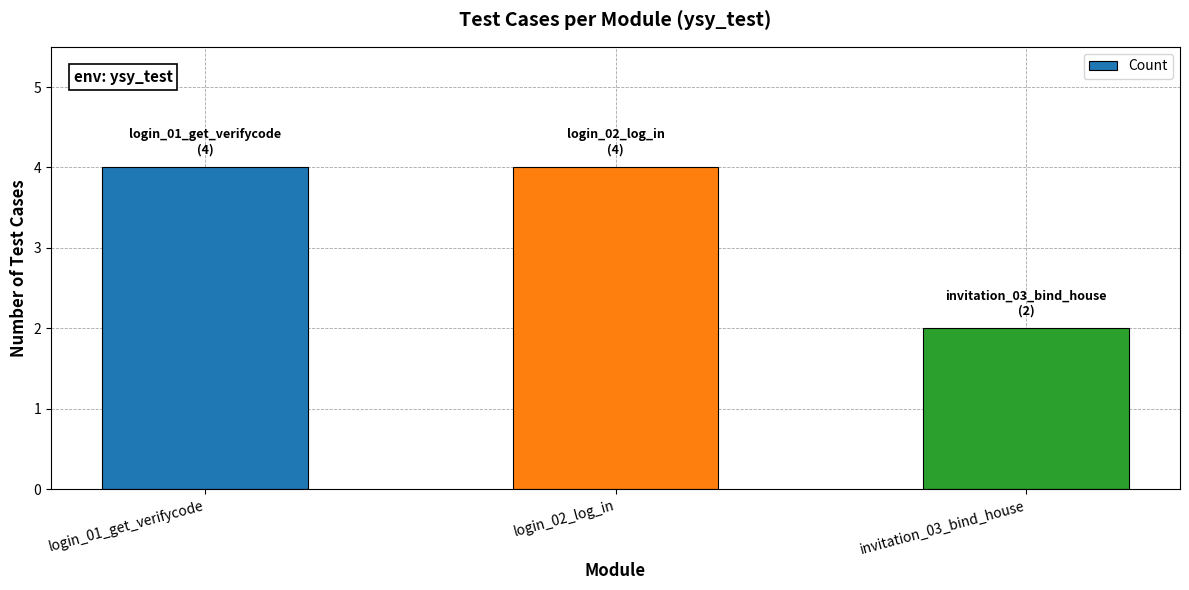

What is the change in value from login_01_get_verifycode to invitation_03_bind_house?

-2